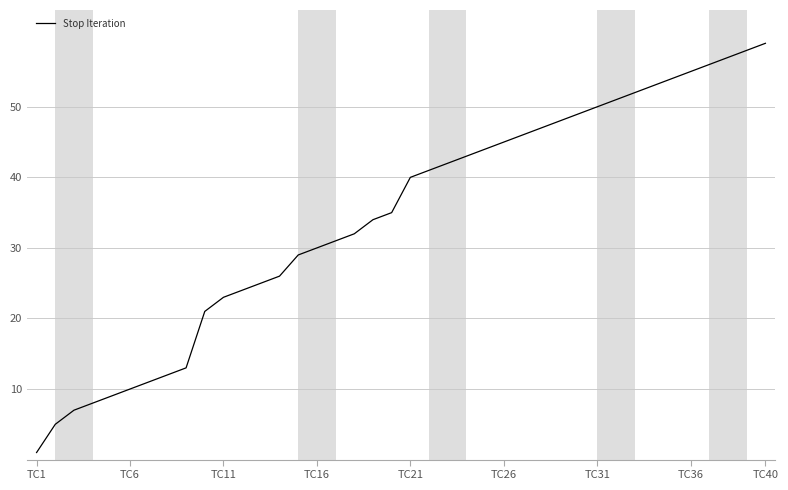

What is the maximum value shown in the chart?

59